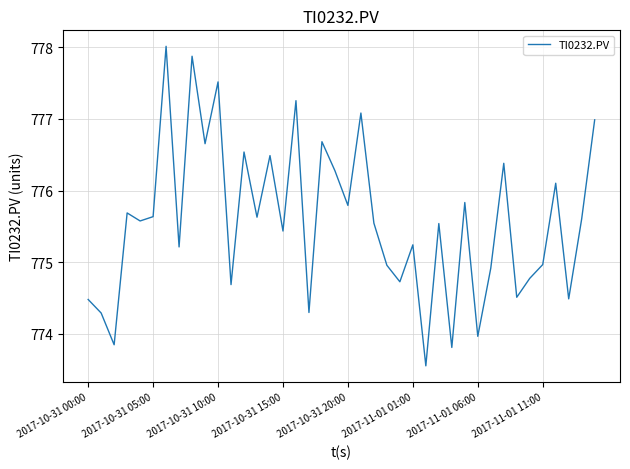

What is the maximum value shown in the chart?

778.0